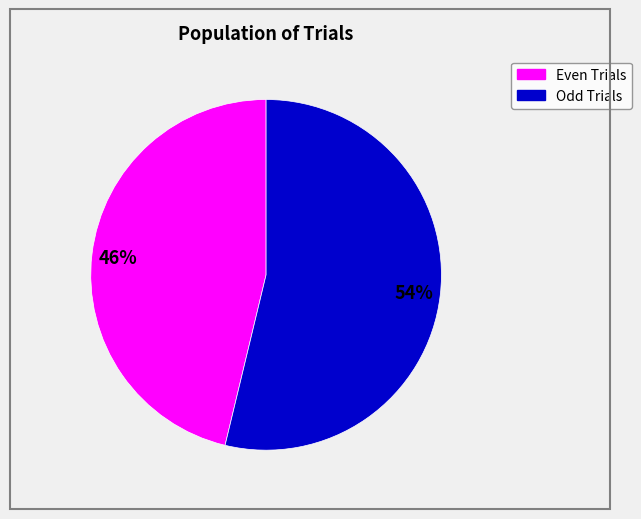

To the nearest percent, what is the difference between the largest and smallest slice percentages?

8%